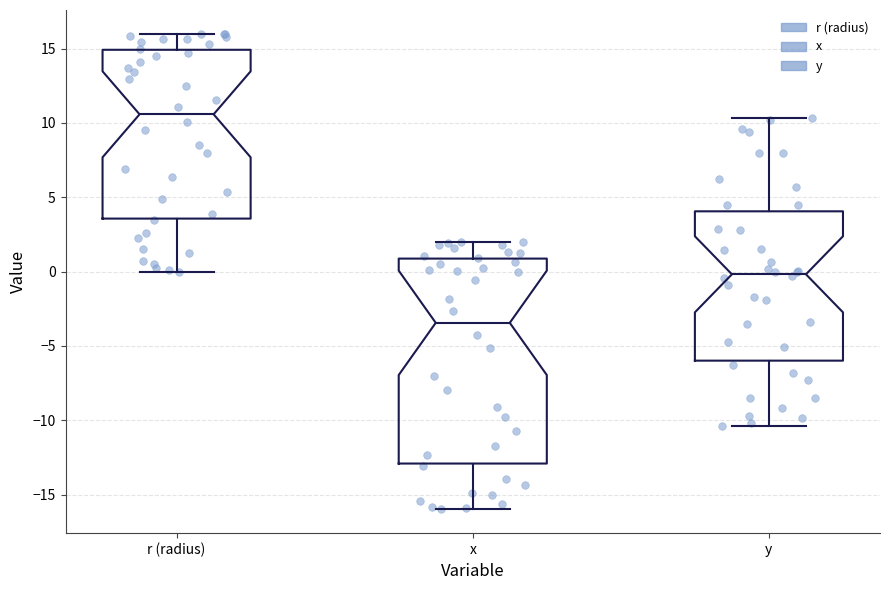

Where does the lower whisker of the box for y end on the y-axis? The values are not printed on the chart, so give them approximately, as read against the axis.

-10.5